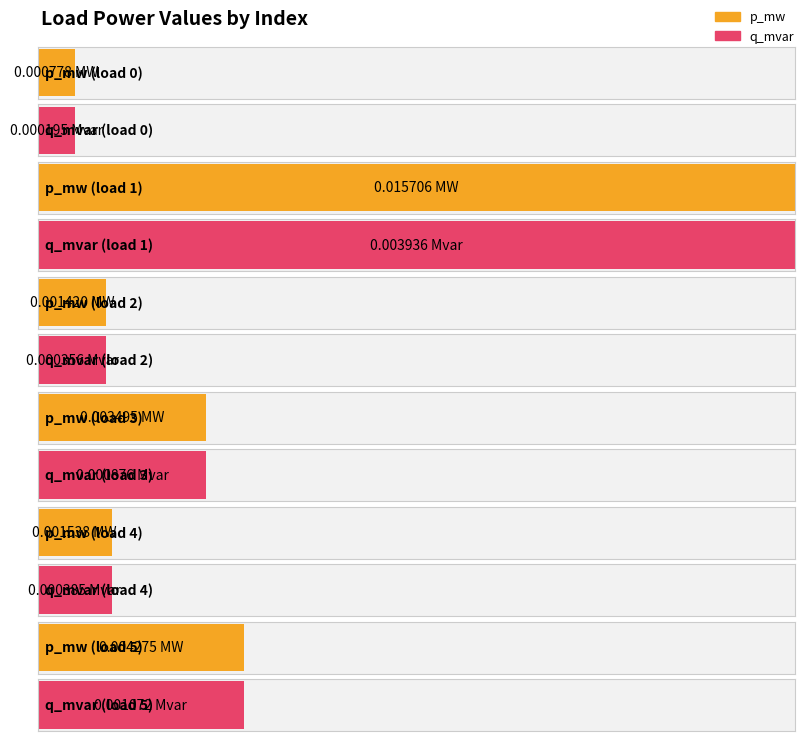

At 2, list the series in order from smallest to largest.

q_mvar, p_mw